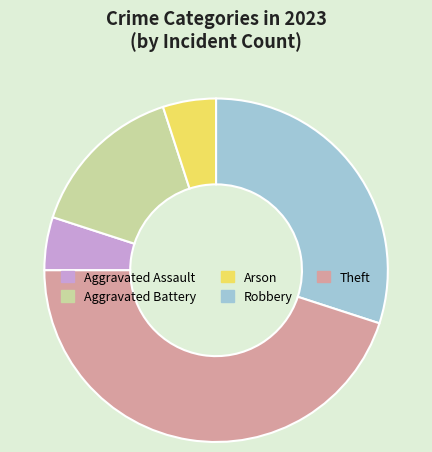

How many segments does this pie chart have?

5